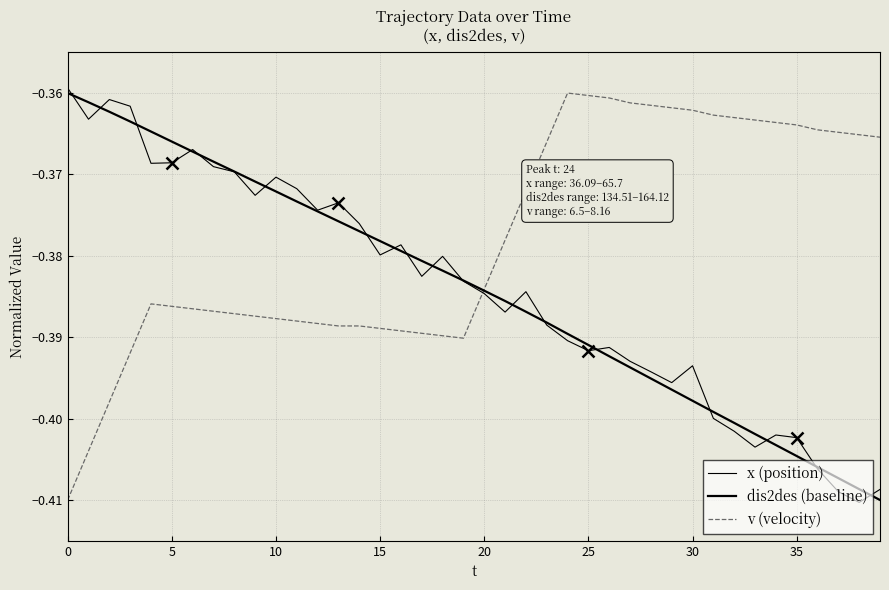

True or false: x (position) and v (velocity) cross at least once.

True